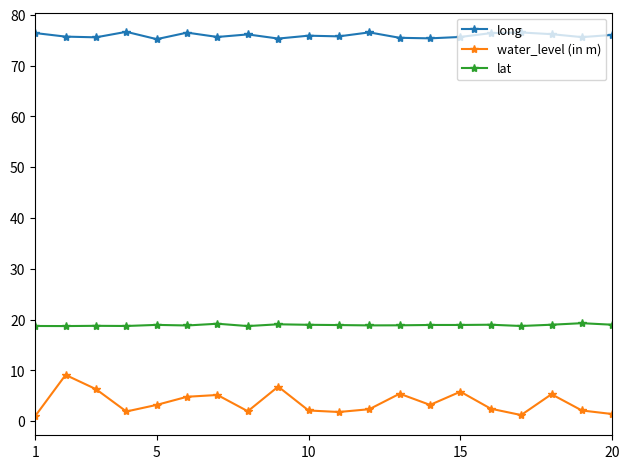

What is the sum of all lat values?

378.1